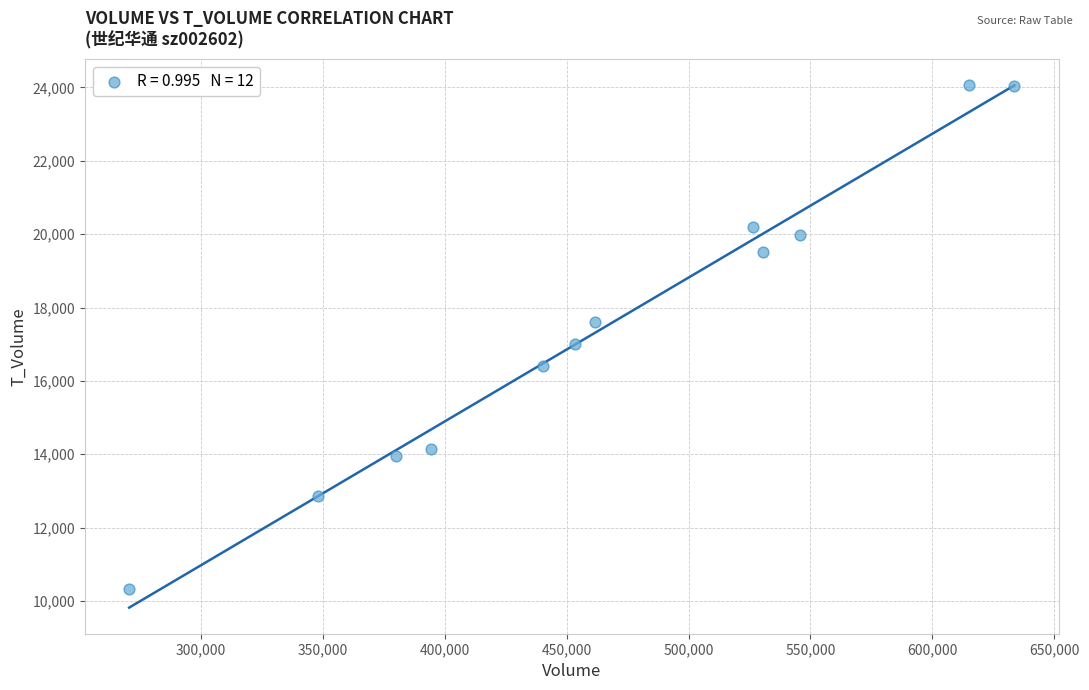

What is the range of Y values (max minus min)?

13721